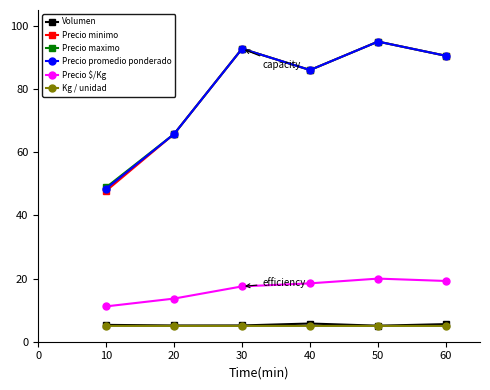

The value of Precio minimo at 40 is 86.0. True or false?

True